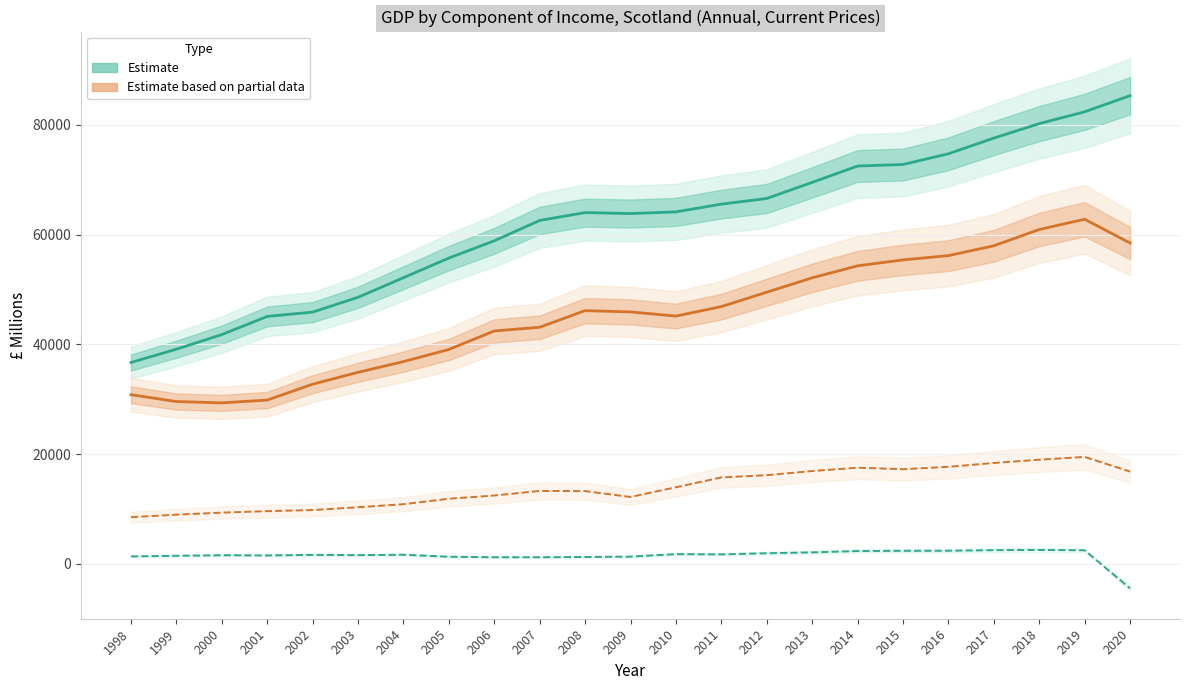

What is the greatest value displayed?

85326.8